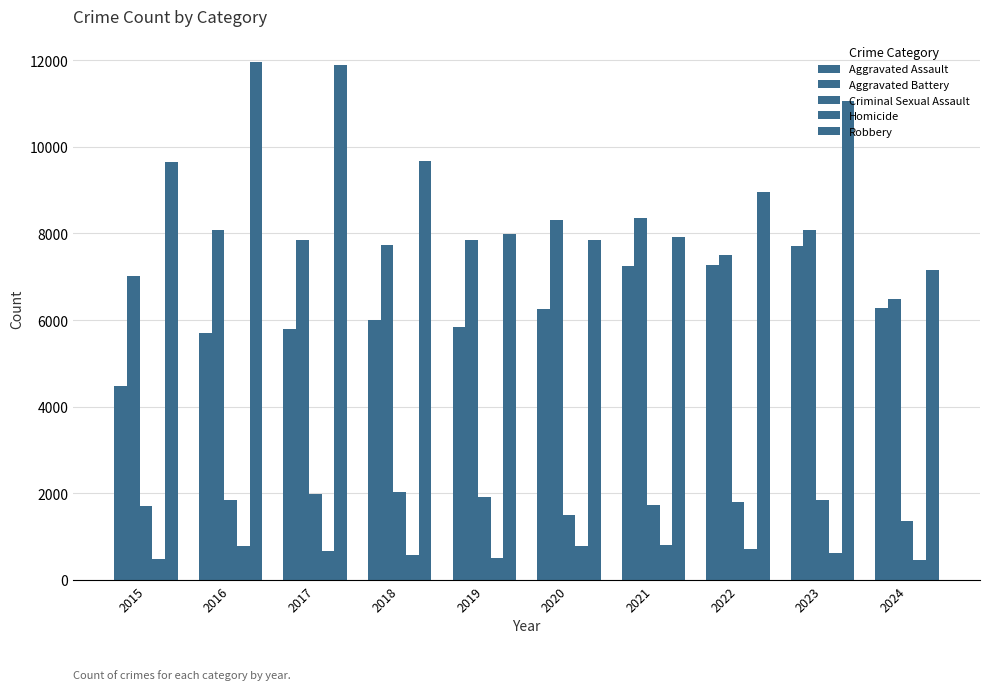

How many groups of bars are there?

10